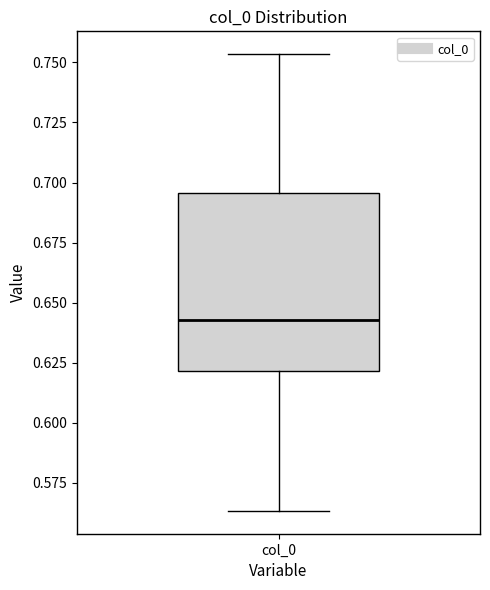

Read this box plot against the y-axis: the position of the median line, the range covered by the box, and the ends of both whiskers. The values are not printed on the chart, so give them approximately, as read against the axis.

median 0.645, box 0.620 to 0.695, whiskers 0.565 to 0.755